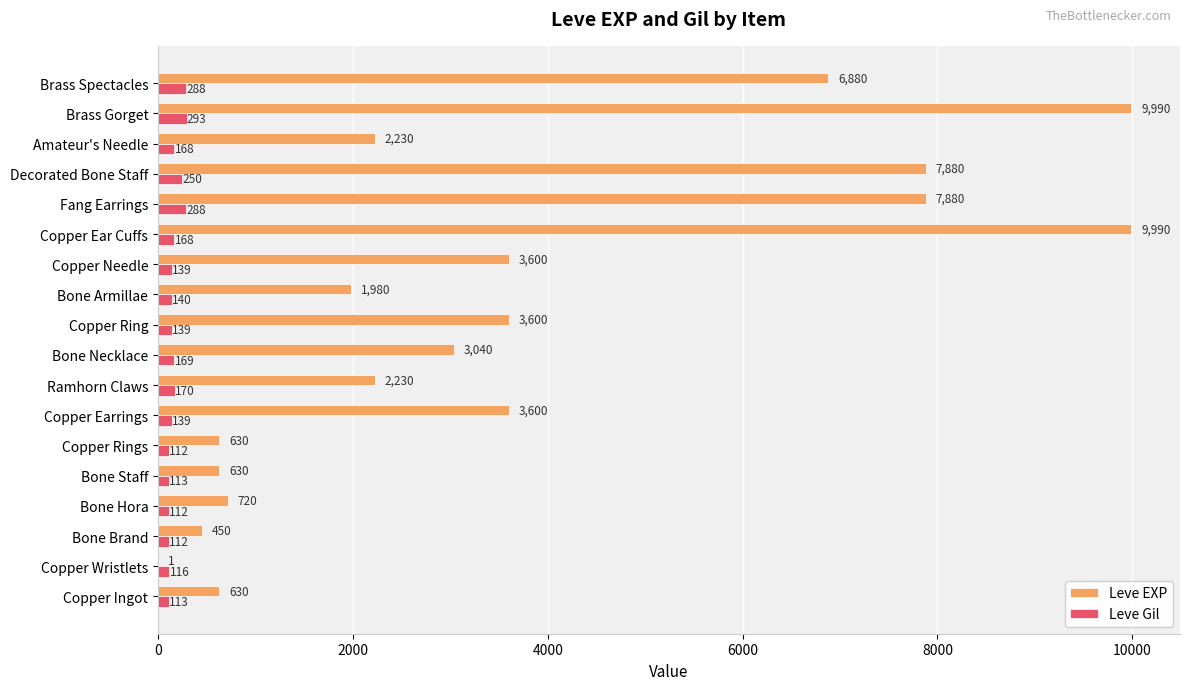

What is the sum of all Leve Gil values?

3029